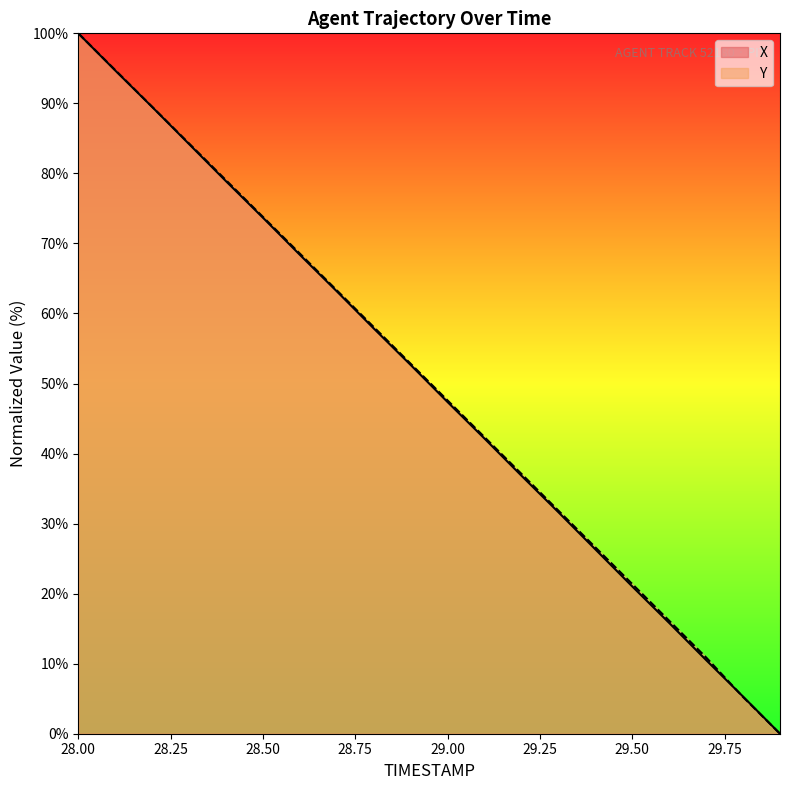

What position from the left is 29.8?

19